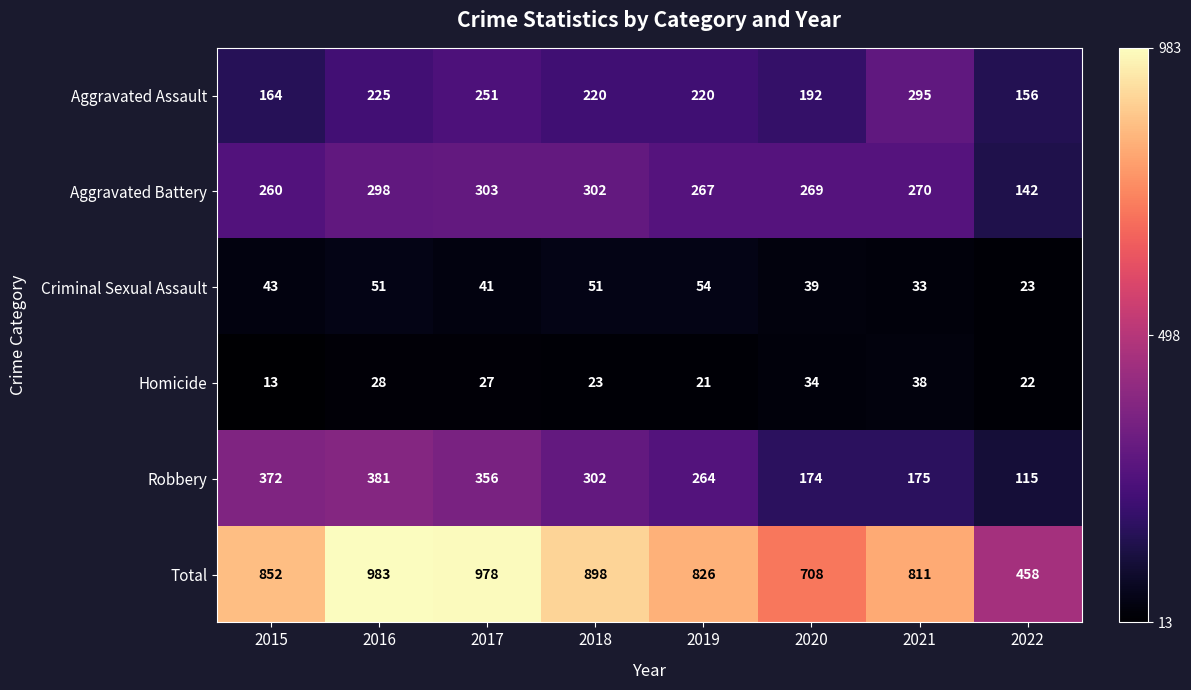

At which category is the sum across all series the highest?

2016